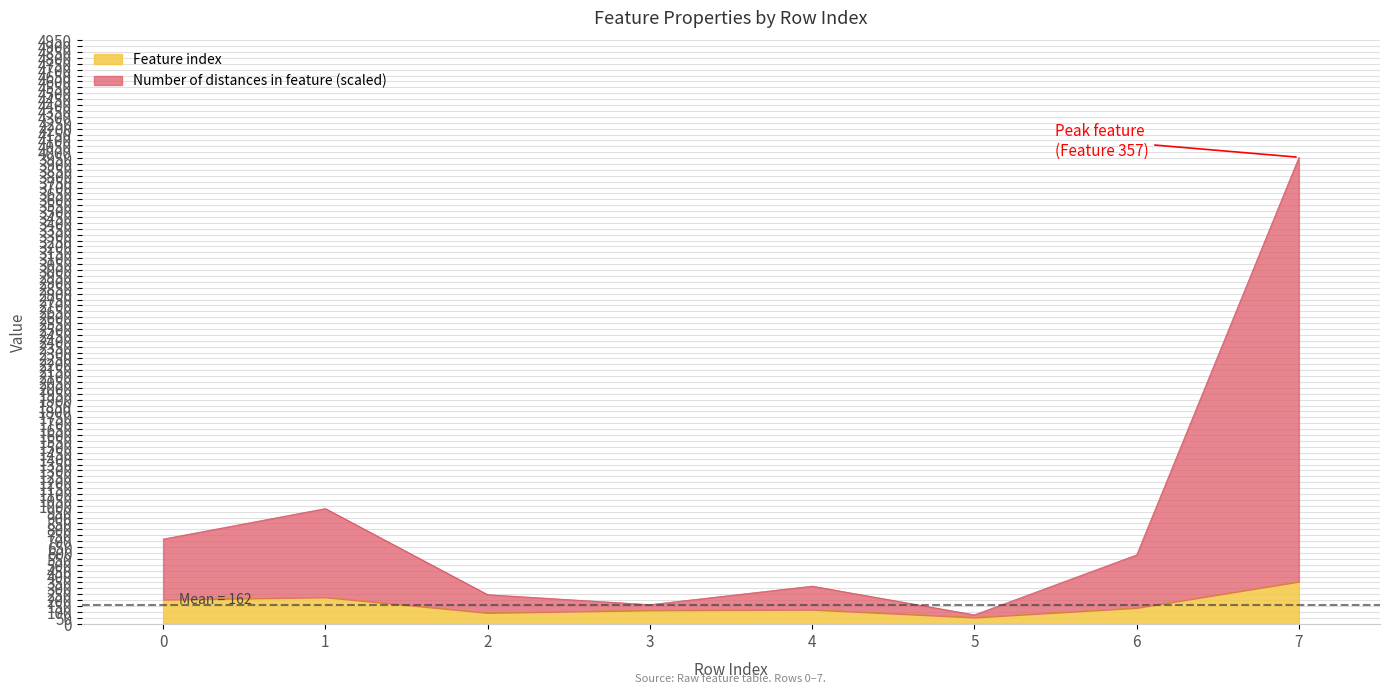

At how many categories does at least one series exceed 3588?

1